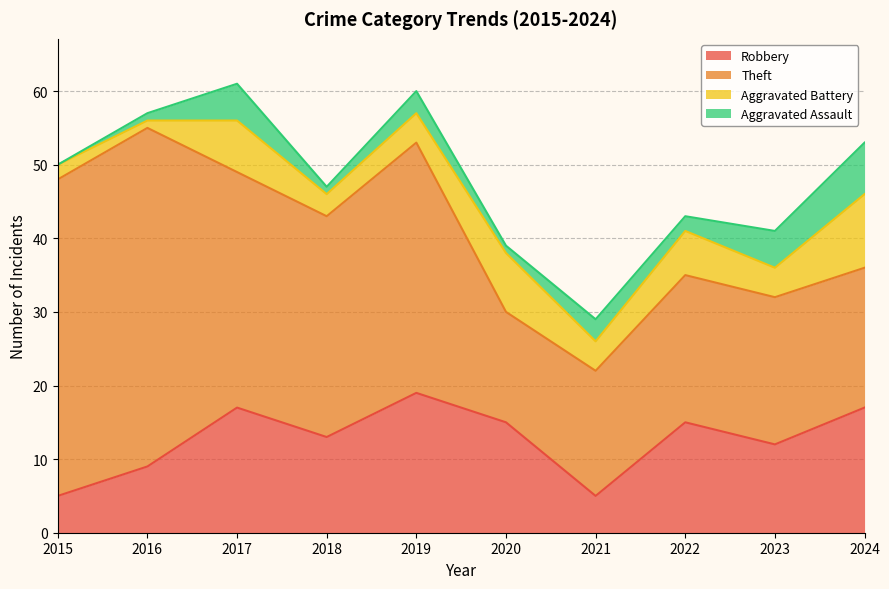

What is the maximum value for Aggravated Assault?

7